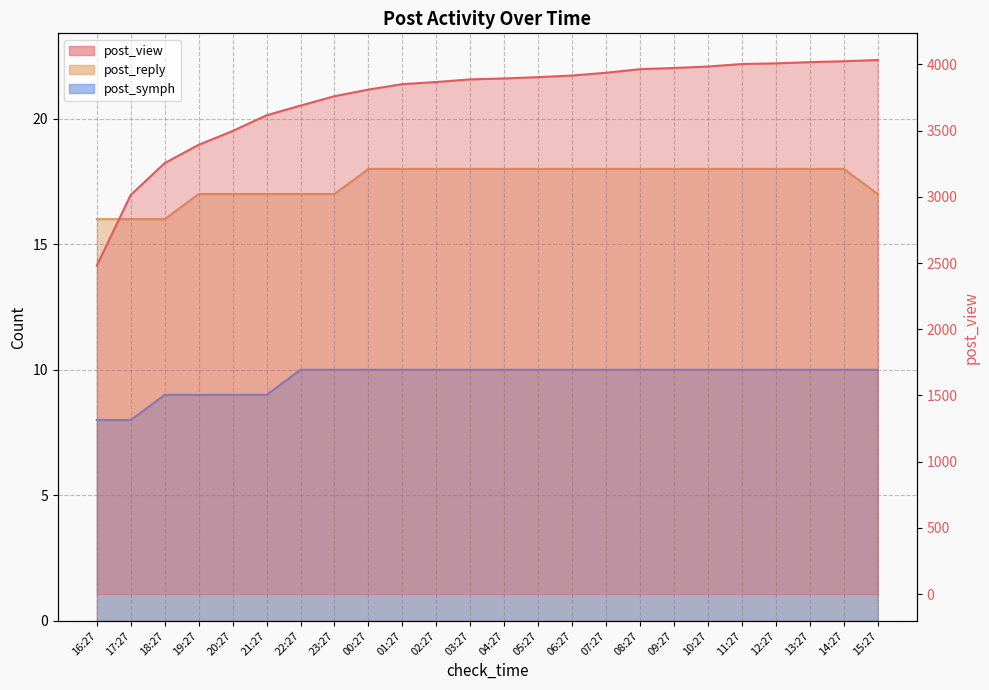

Between 15:27 and 12:27, which is larger?

15:27